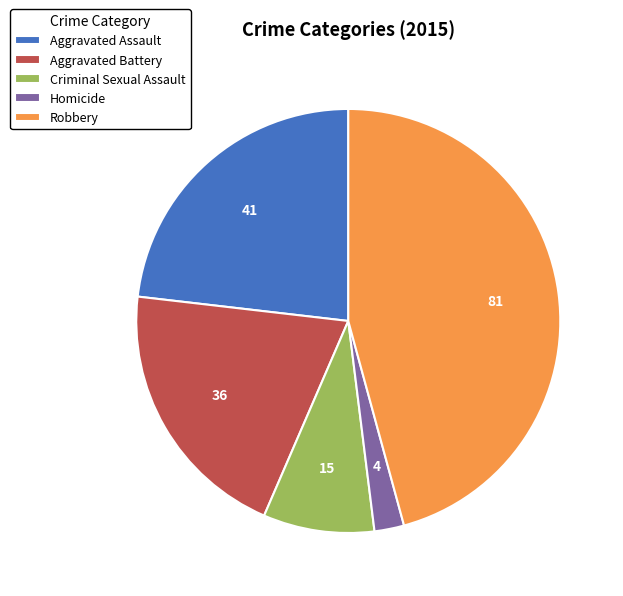

Approximately how many times larger is the value at Robbery compared to Criminal Sexual Assault?

5.4